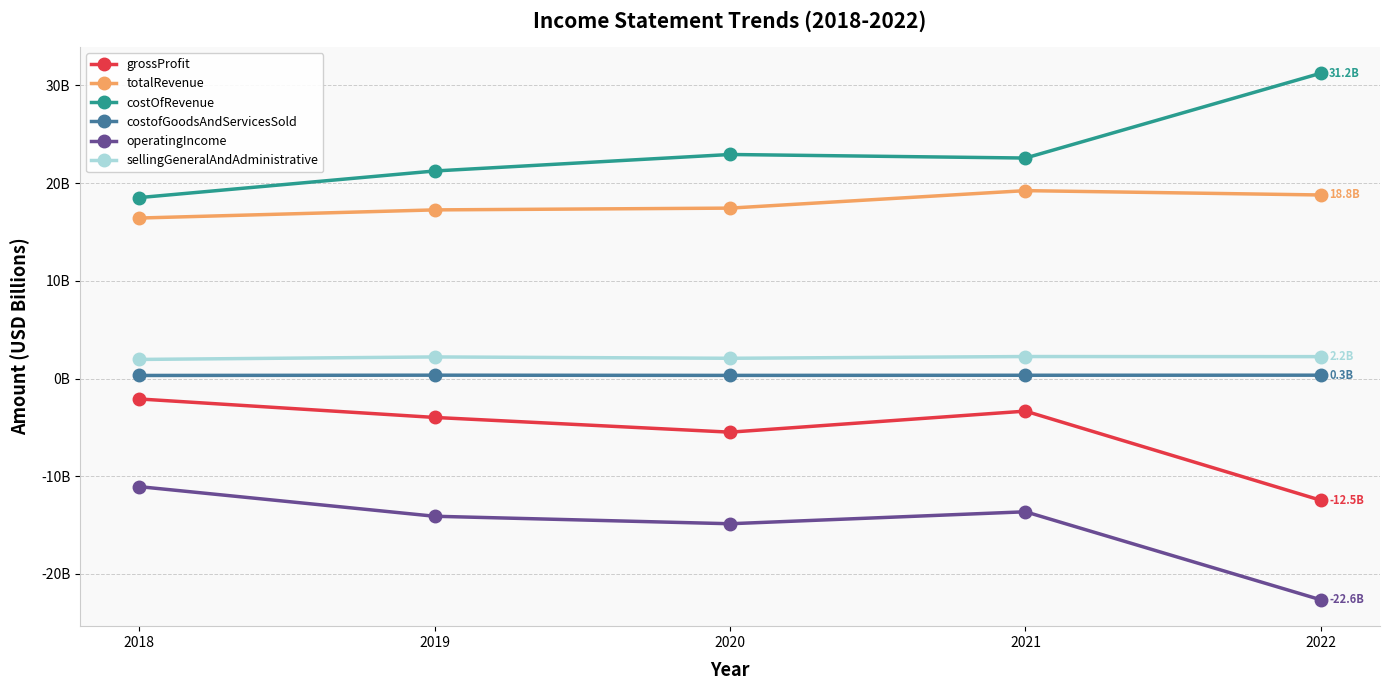

What are all the series names shown in the legend?

grossProfit, totalRevenue, costOfRevenue, costofGoodsAndServicesSold, operatingIncome, sellingGeneralAndAdministrative